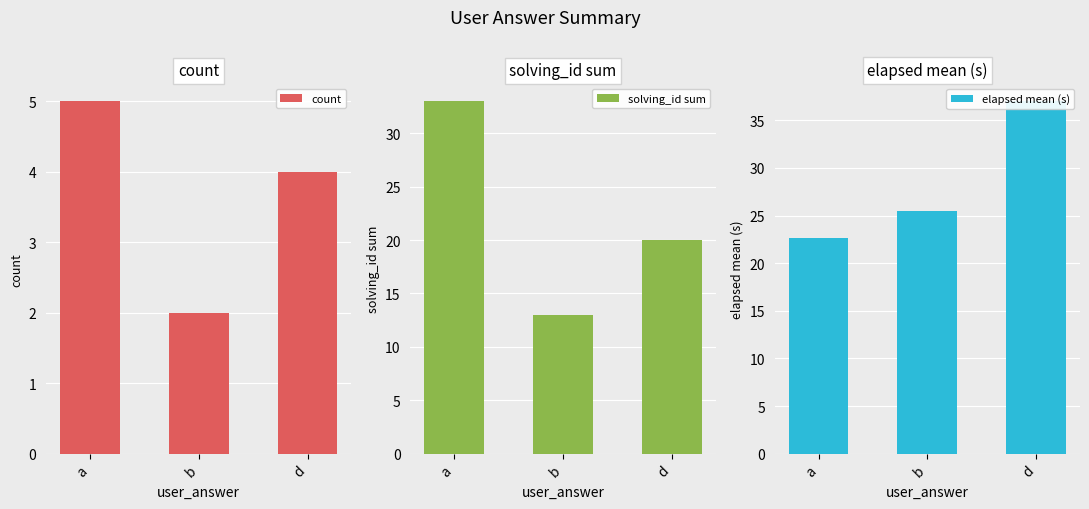

List the series in order of their peak value, lowest first.

count, solving_id sum, elapsed mean (s)